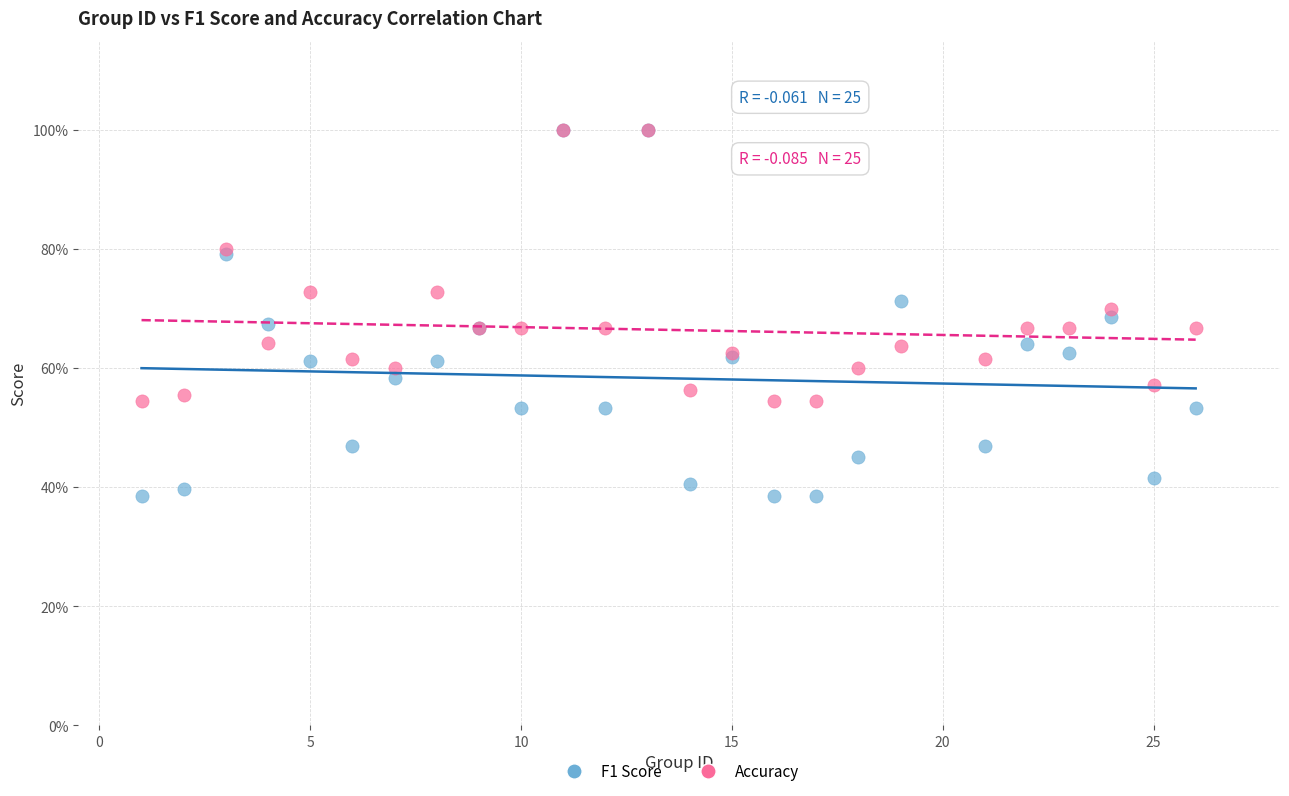

What are all the series names shown in the legend?

F1 Score, Accuracy